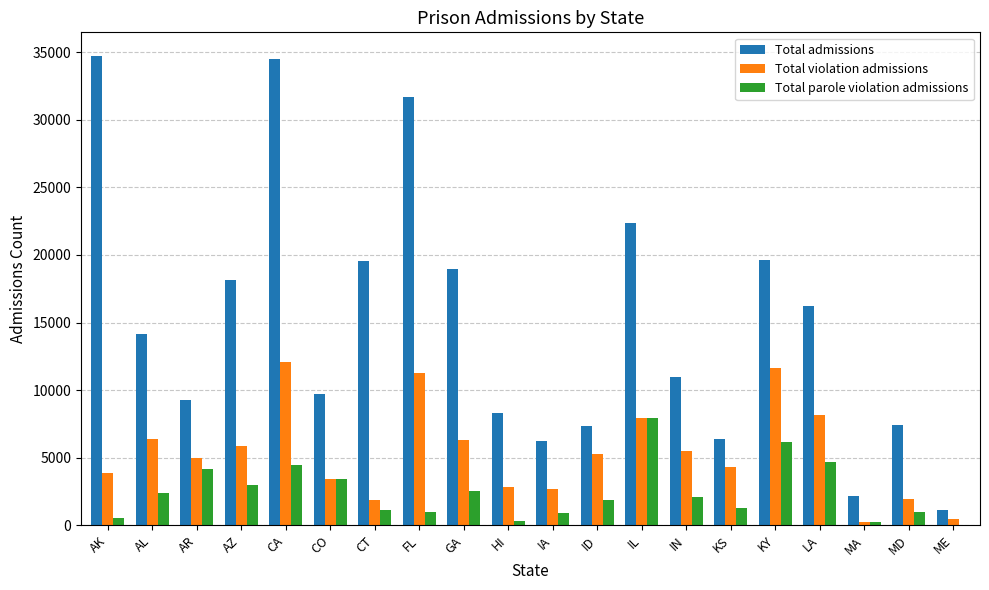

Between CT and GA, which series saw the biggest shift?

Total violation admissions